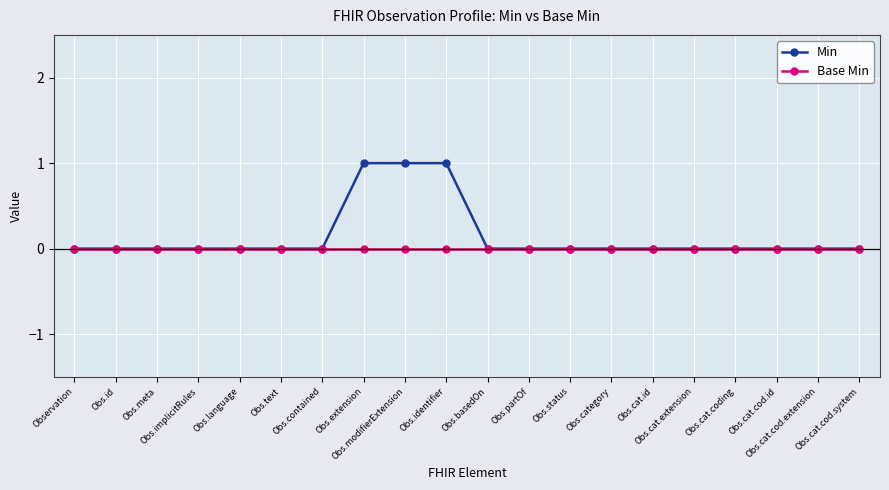

How many lines are shown in the chart?

2